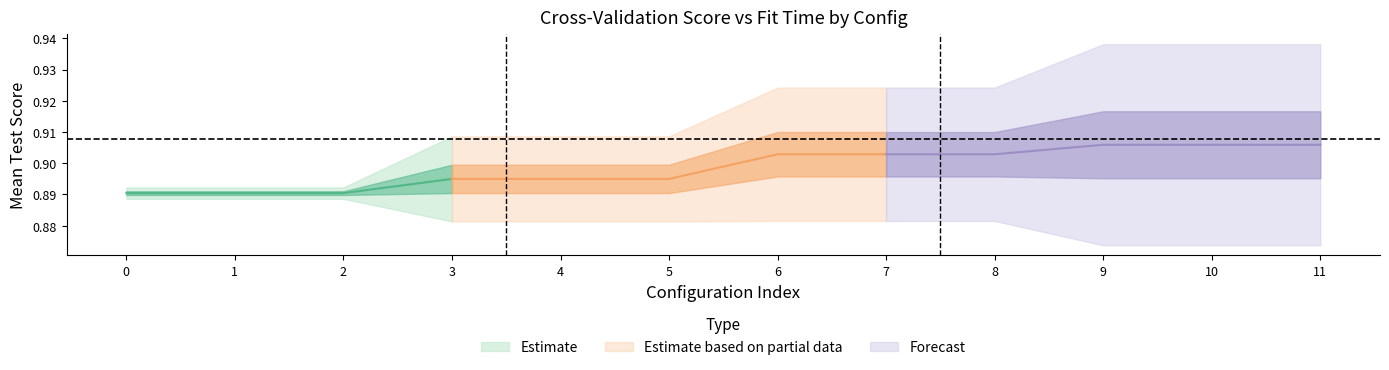

True or false: mean_test_score and std_test_score cross at least once.

False